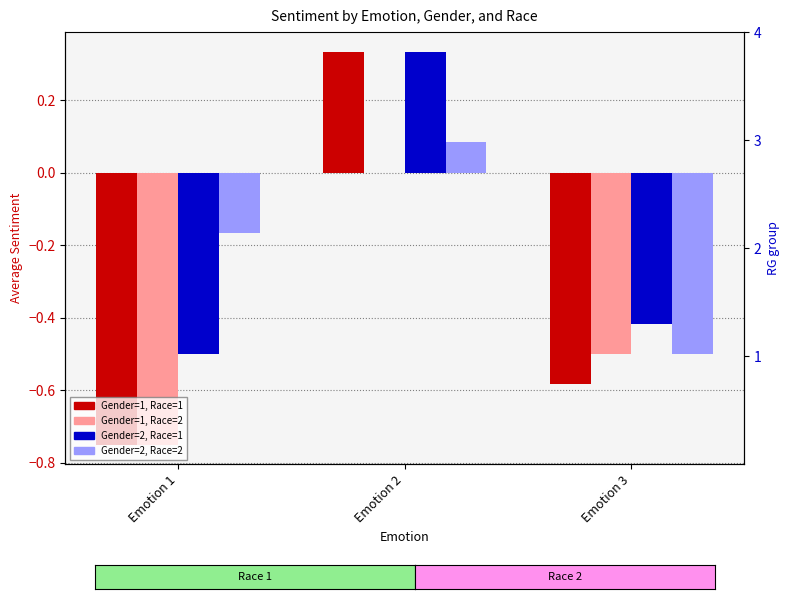

At how many categories does at least one series exceed 0?

1